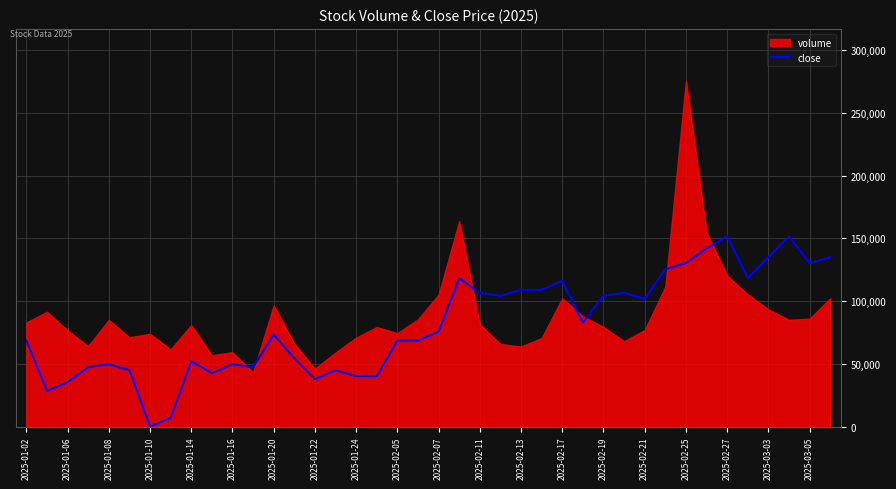

True or false: there are more than 2 points higher than both neighbors.

True